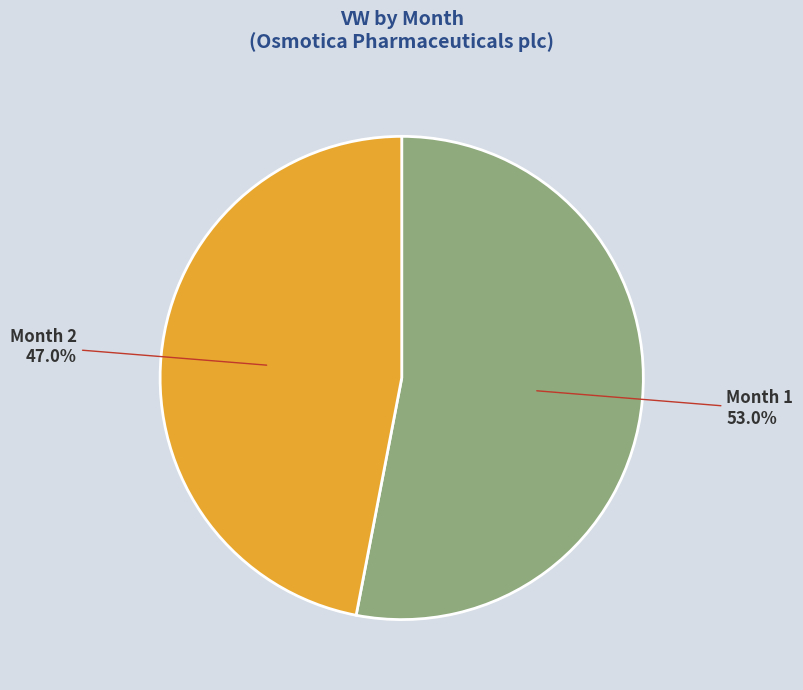

Is there a majority slice in this chart?

Yes